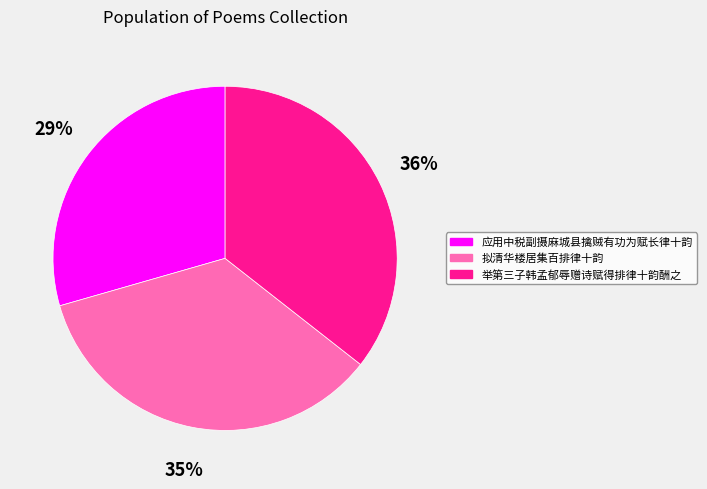

What is the ratio of the value at 应用中税副摄麻城县擒贼有功为赋长律十韵 to the value at 举第三子韩孟郁辱赠诗赋得排律十韵酬之?

0.8